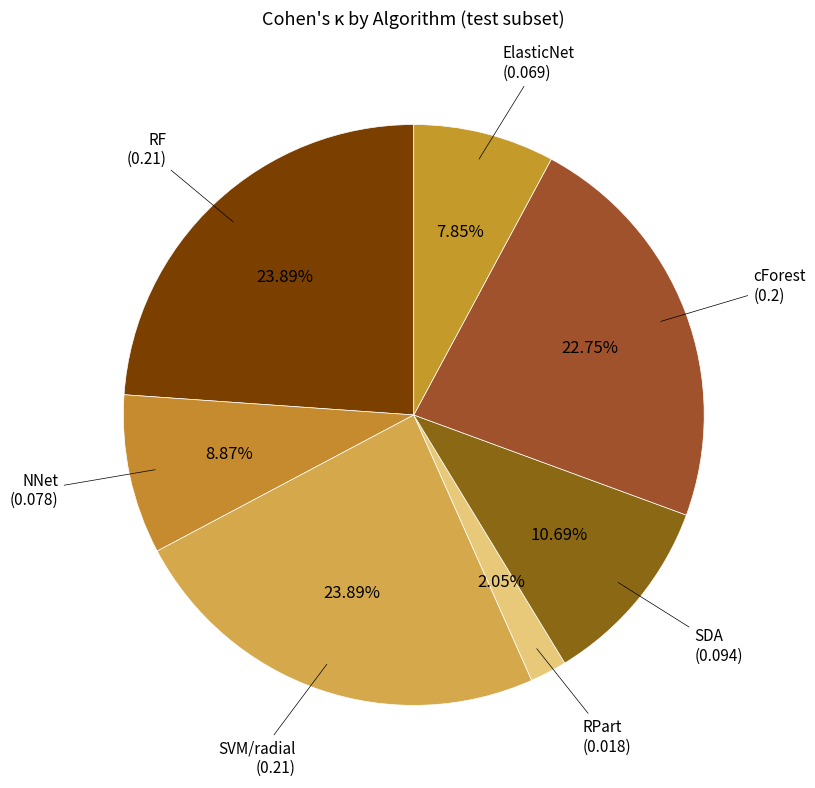

The ElasticNet slice represents 1% of the pie. True or false?

False